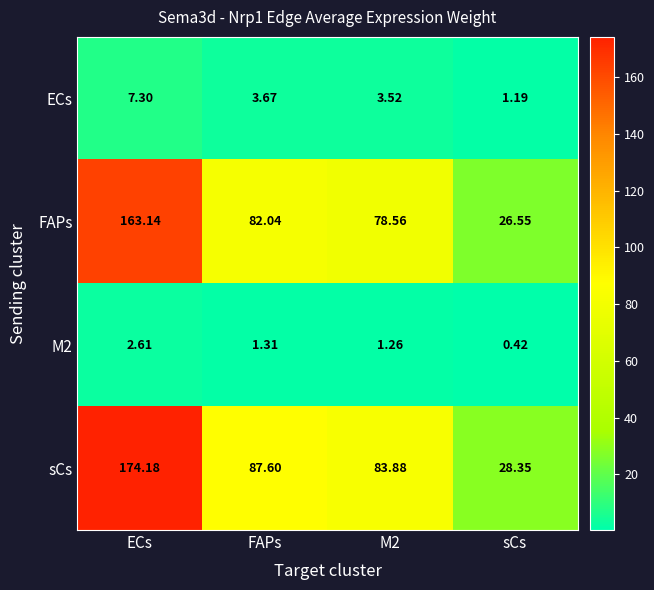

Which category has the highest value in the M2 series?

ECs